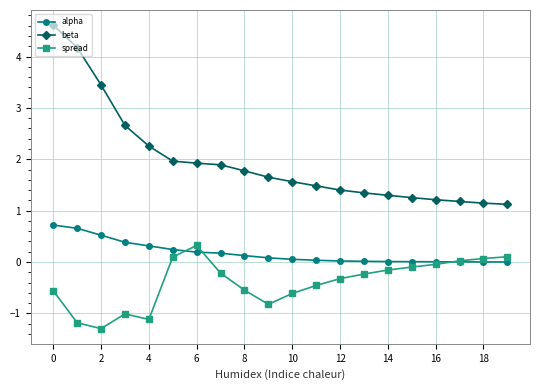

List the series in order of their peak value, highest first.

beta, alpha, spread